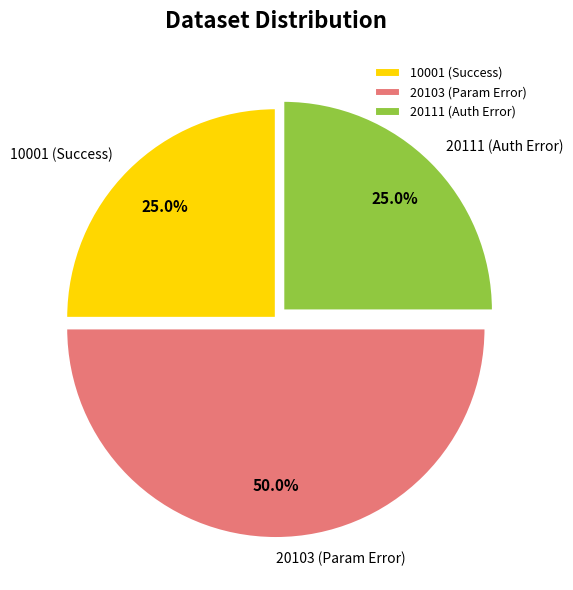

Between 10001 (Success) and 20103 (Param Error), which is larger?

20103 (Param Error)